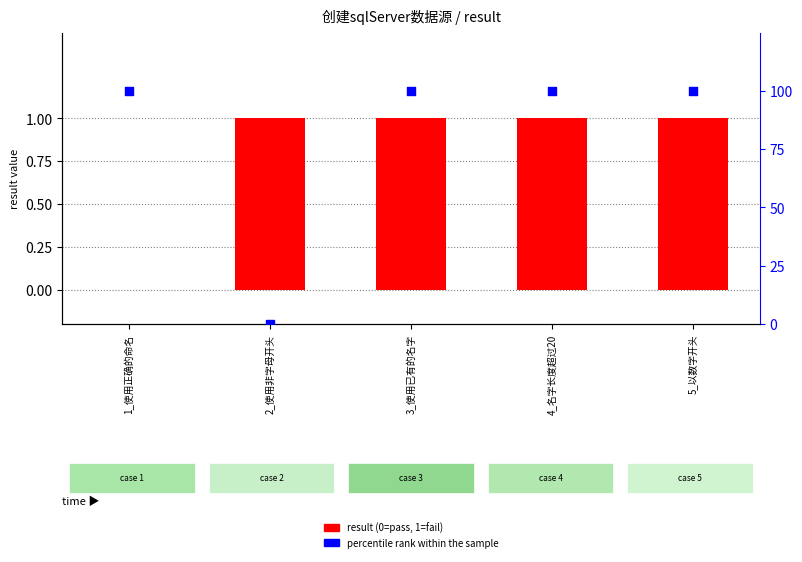

What are all the series names shown in the legend?

result, percentile rank within the sample